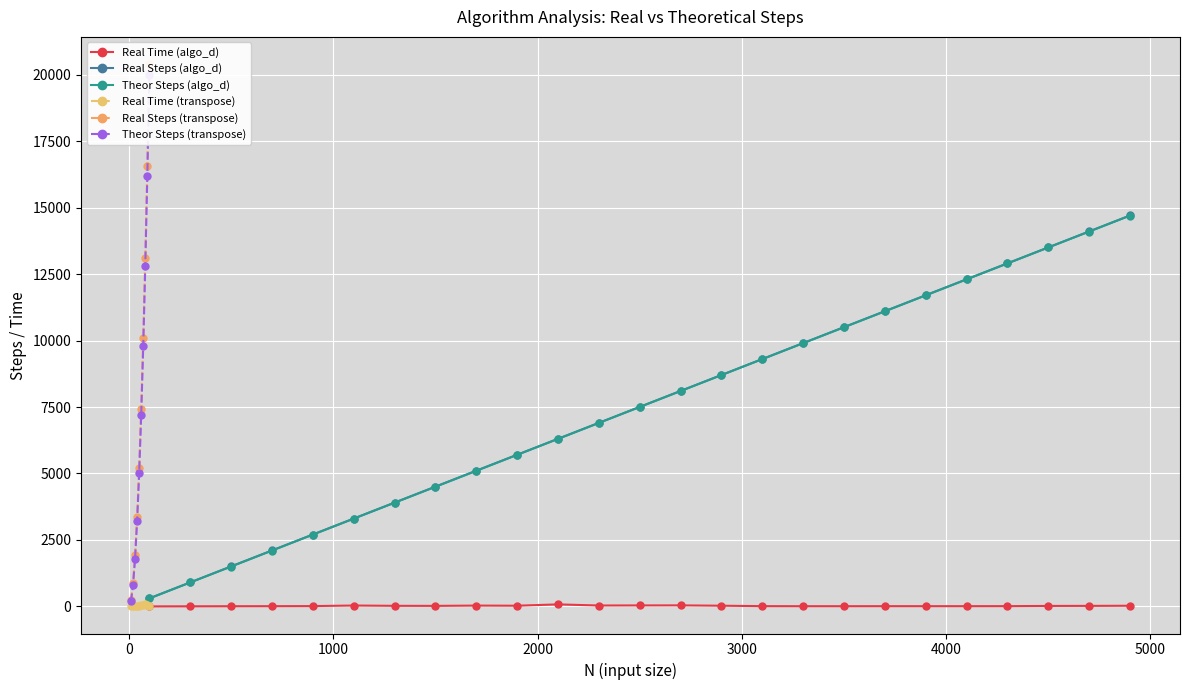

True or false: Real Steps (algo_d) has more than 0 interior local peaks.

False